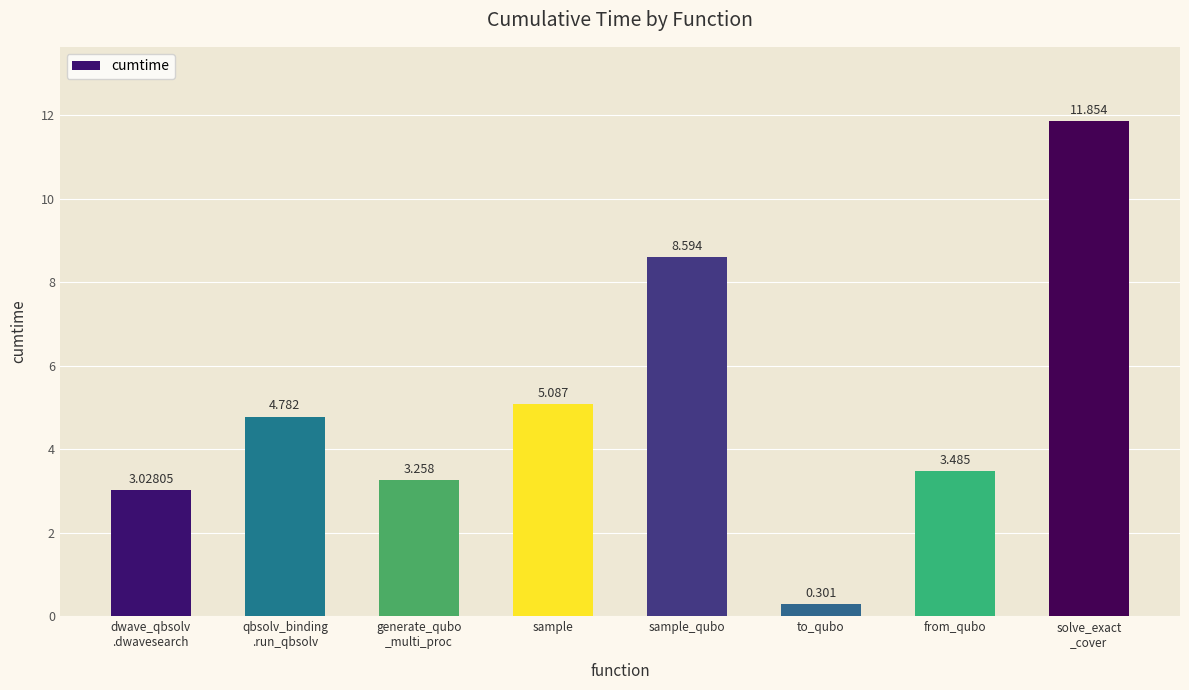

True or false: the data shows 4.3 at generate_qubo
_multi_proc.

False